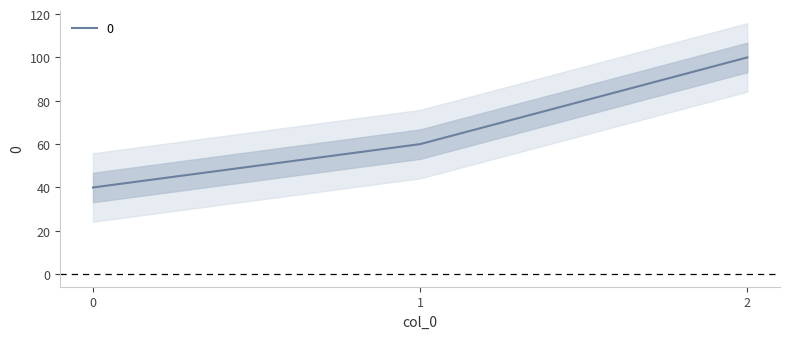

What is the difference between the values at 0 and 2?

60